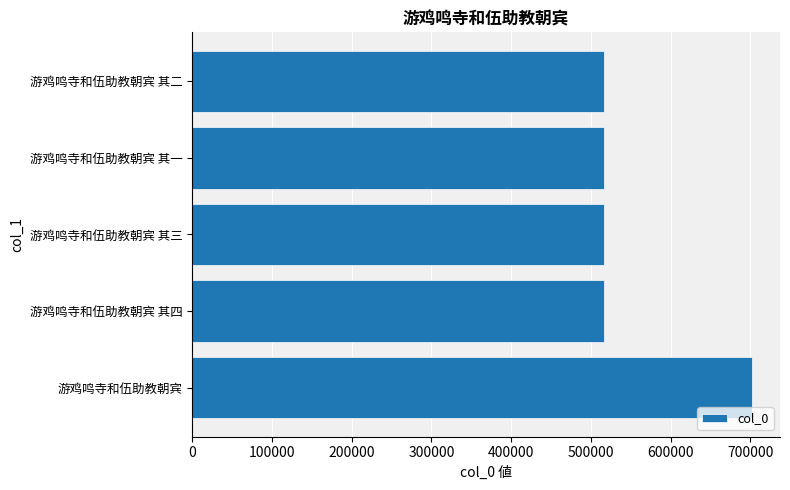

The value at 游鸡鸣寺和伍助教朝宾 其二 is 875189. True or false?

False